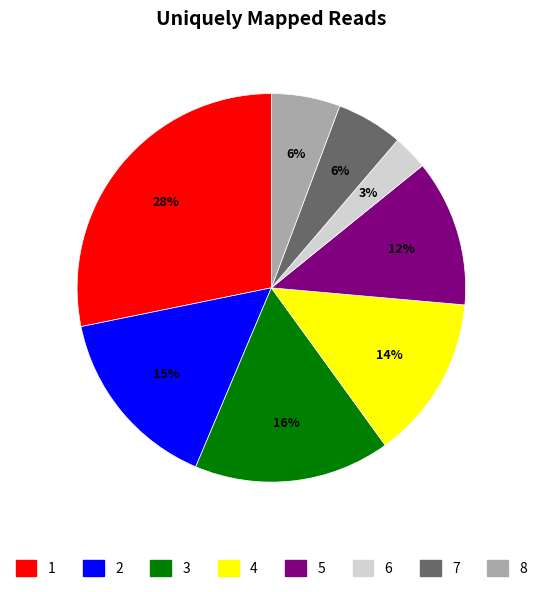

Count the number of slices in the pie.

8